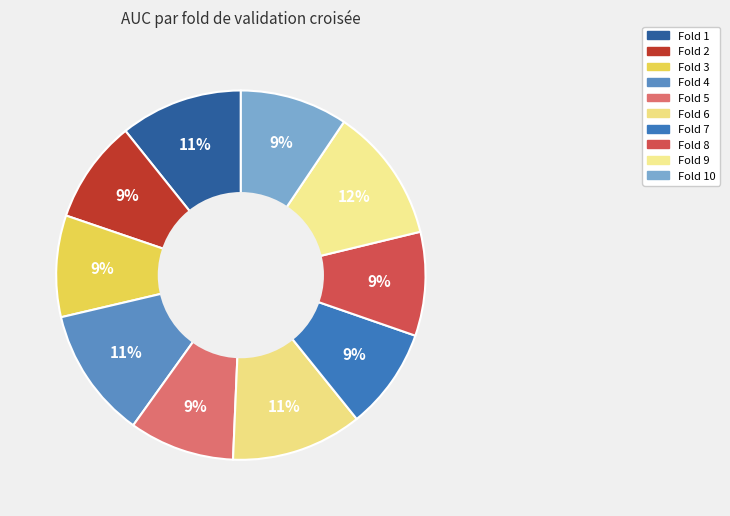

How many slices are in this pie chart?

10